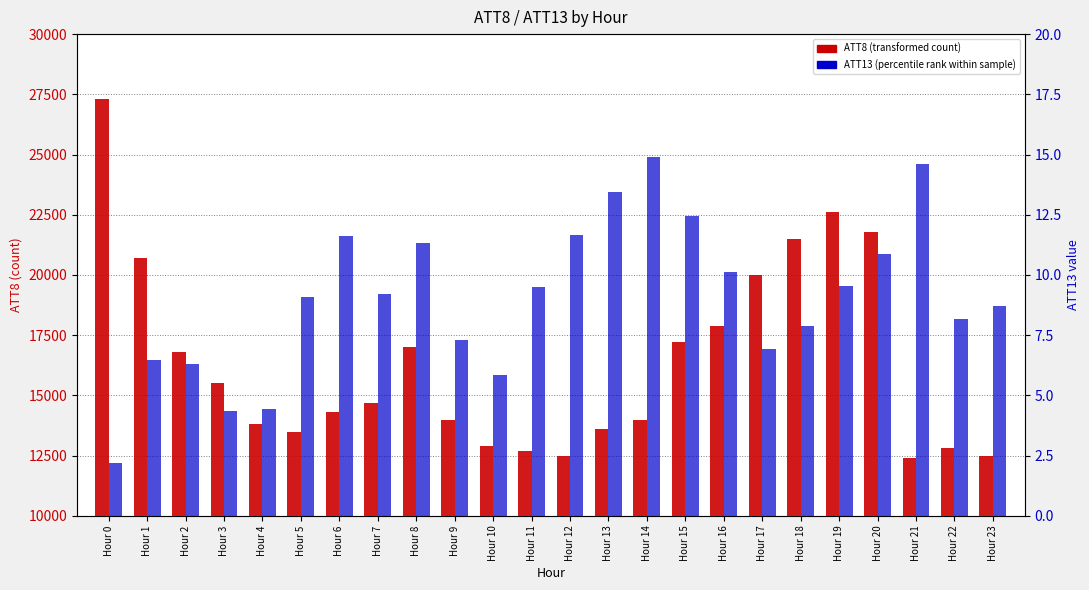

At how many categories does at least one series exceed 20423?

5